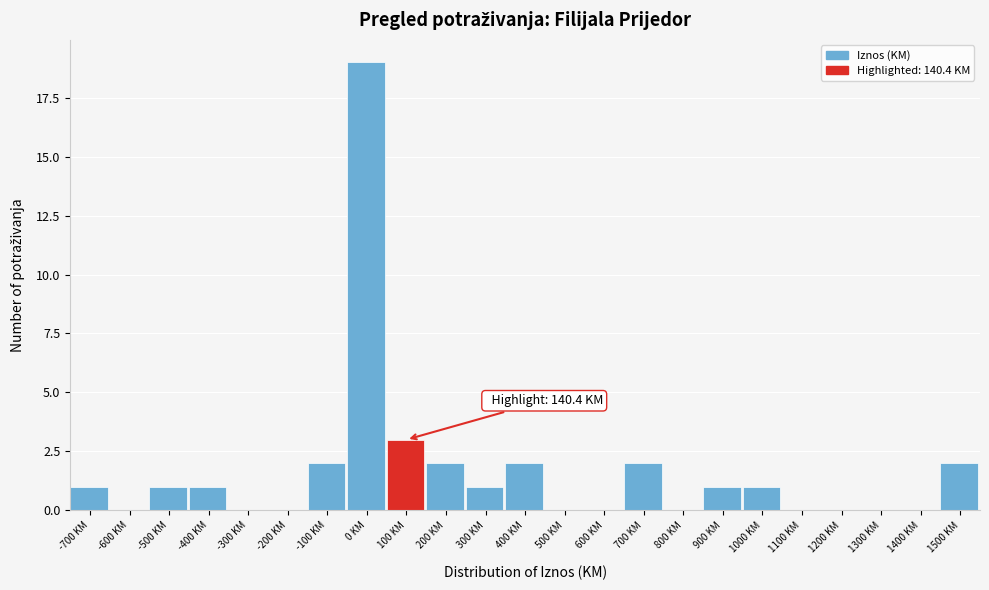

Reading left to right, what are all the values shown in this chart?

-700 KM=1	-600 KM=0	-500 KM=1	-400 KM=1	-300 KM=0	-200 KM=0	-100 KM=2	0 KM=19	100 KM=3	200 KM=2	300 KM=1	400 KM=2	500 KM=0	600 KM=0	700 KM=2	800 KM=0	900 KM=1	1000 KM=1	1100 KM=0	1200 KM=0	1300 KM=0	1400 KM=0	1500 KM=2